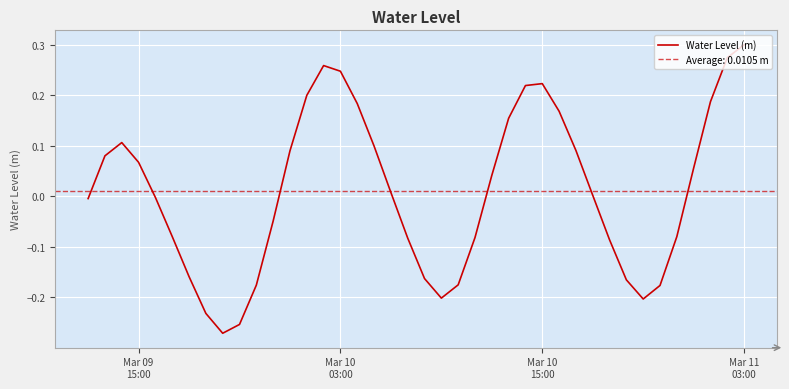

Is this an area chart (filled region under the line)?

No